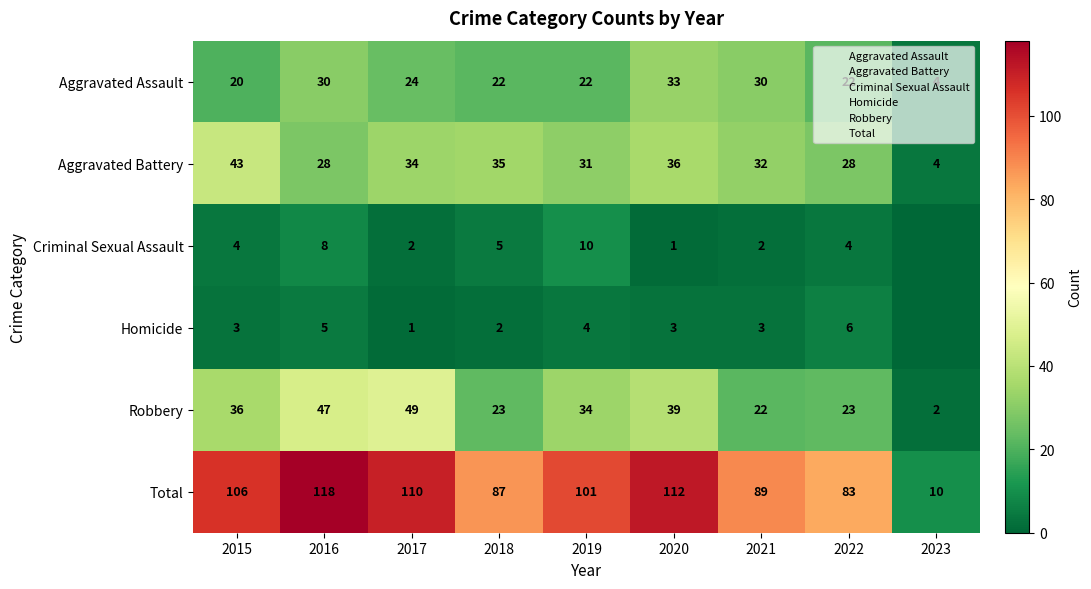

The value of Homicide at 2020 is 3. True or false?

True